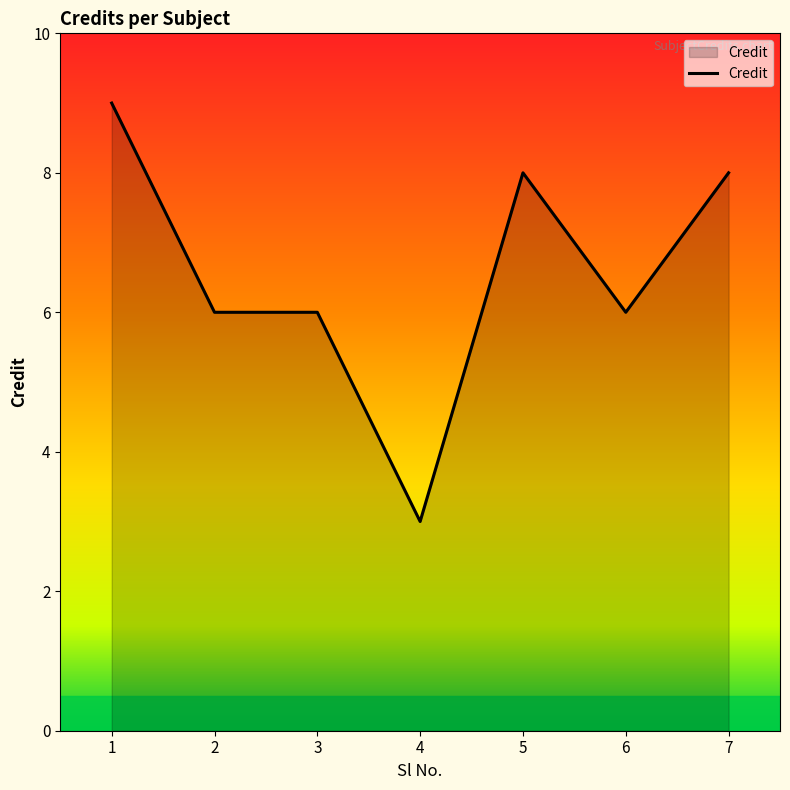

What is the change in value from 3 to 7?

+2